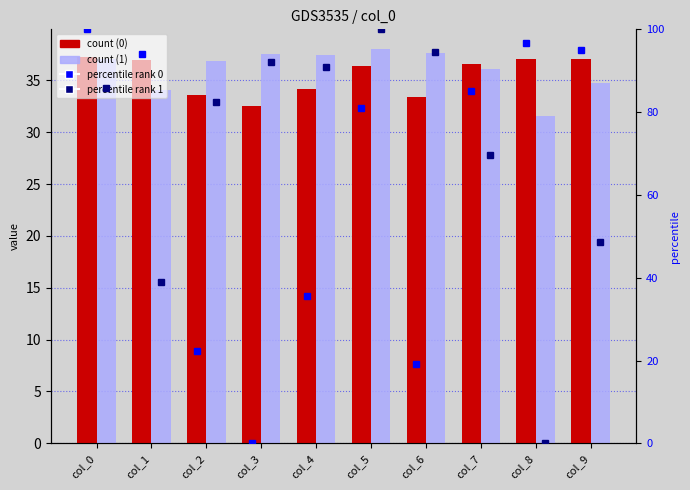

Are the bars horizontal?

No